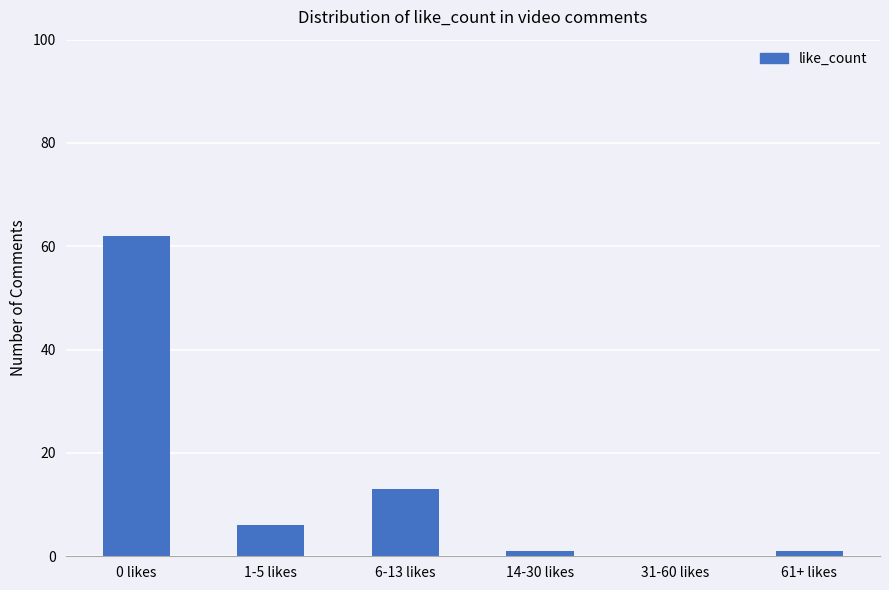

What is the greatest value displayed?

62